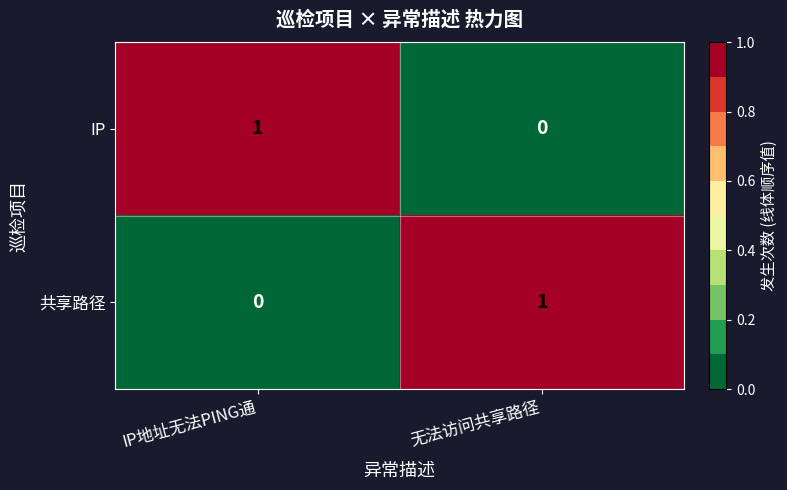

The IP series shows 2 at IP地址无法PING通. True or false?

False